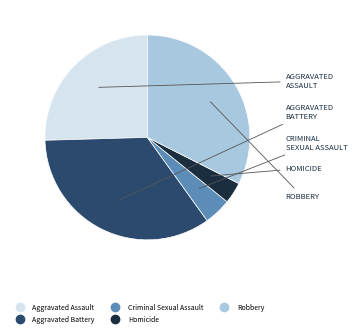

Rank the categories by value from highest to lowest.

Aggravated Battery, Robbery, Aggravated Assault, Criminal Sexual Assault, Homicide